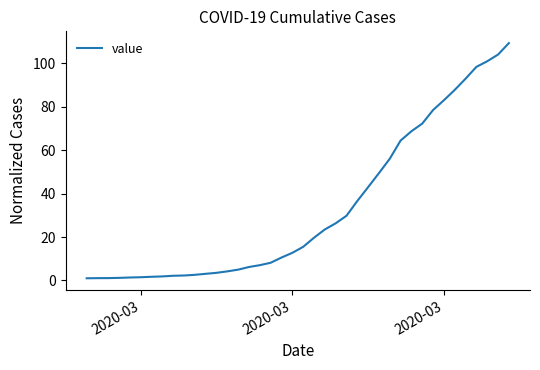

What is the difference between the maximum and minimum values?

108.4